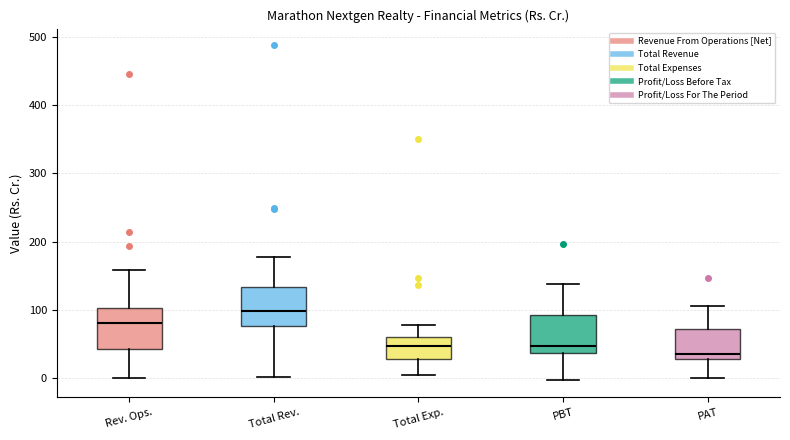

Reading left to right, transcribe this box plot: for each box, give where its median line is, the range the box spans, and where its two whiskers end, as read against the y-axis. The values are not printed on the chart, so give them approximately, as read against the axis.

Rev. Ops.: median 80, box 40 to 100, whiskers 0 to 160
Total Rev.: median 100, box 80 to 130, whiskers 0 to 180
Total Exp.: median 50, box 30 to 60, whiskers 0 to 80
PBT: median 50, box 40 to 90, whiskers 0 to 140
PAT: median 40, box 30 to 70, whiskers 0 to 110